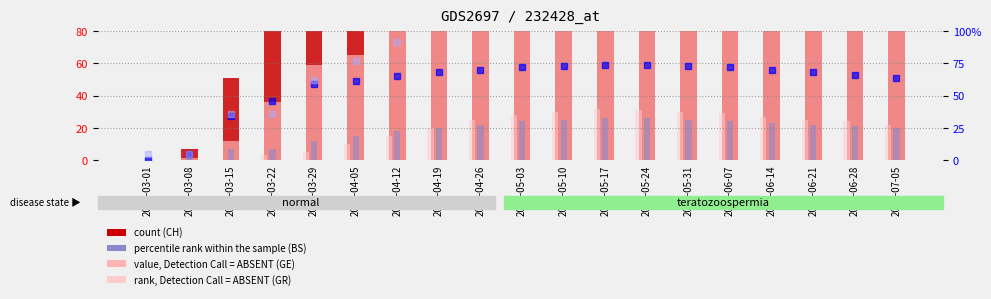

How many series are shown in this chart?

6